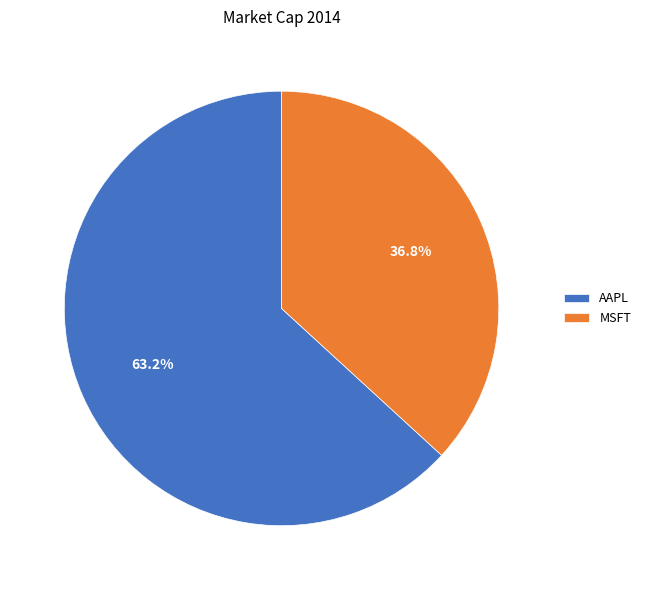

What portion of the pie excludes MSFT?

63.2%